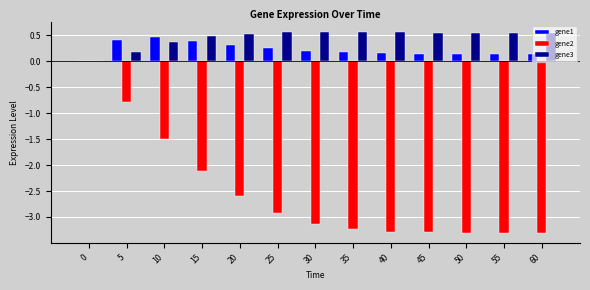

The value of gene2 at 20 is -2.6. True or false?

True